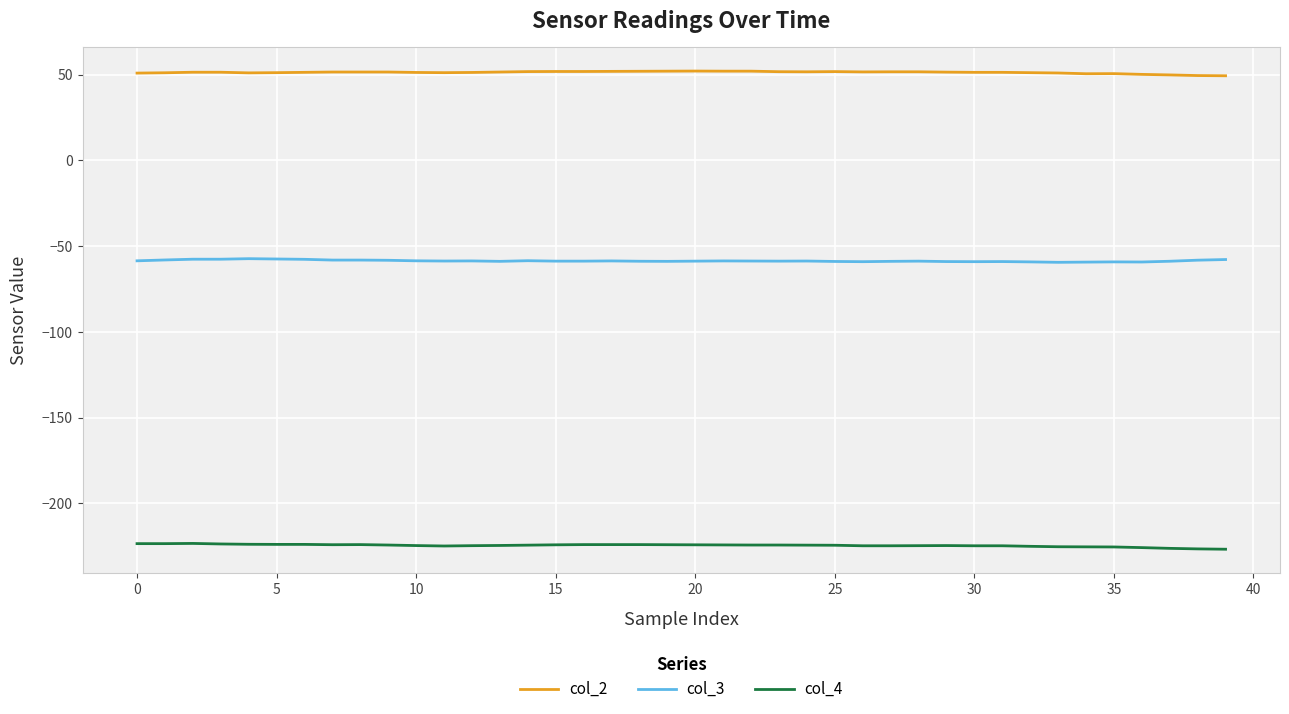

Rank the series by their average value, from highest to lowest.

col_2, col_3, col_4